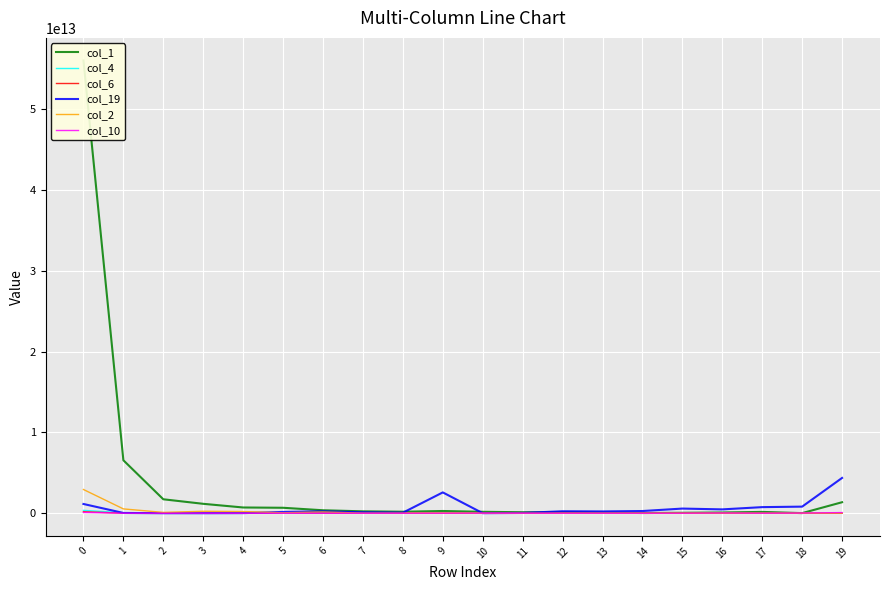

At which category does col_19 reach its first local valley?

3